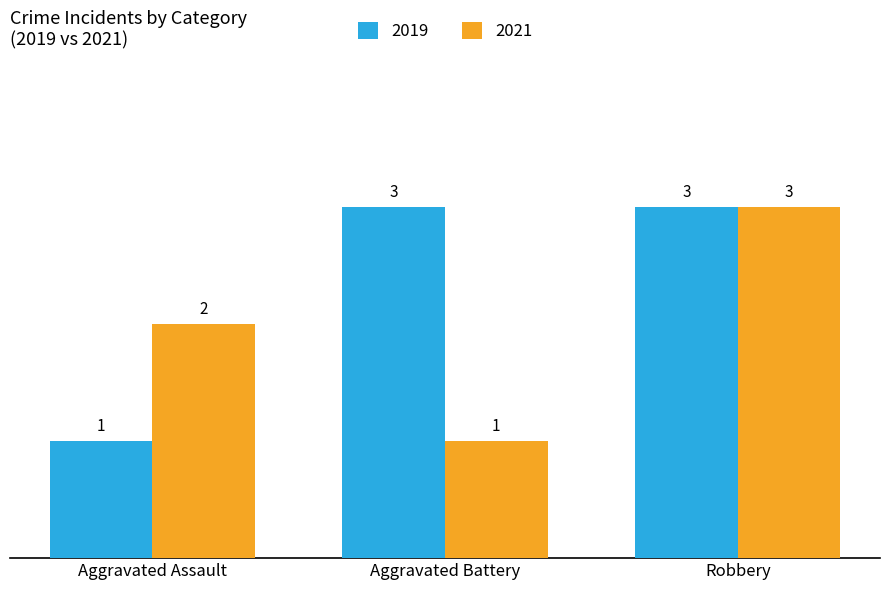

What is the difference between the maximum and minimum values in the 2021 series?

2